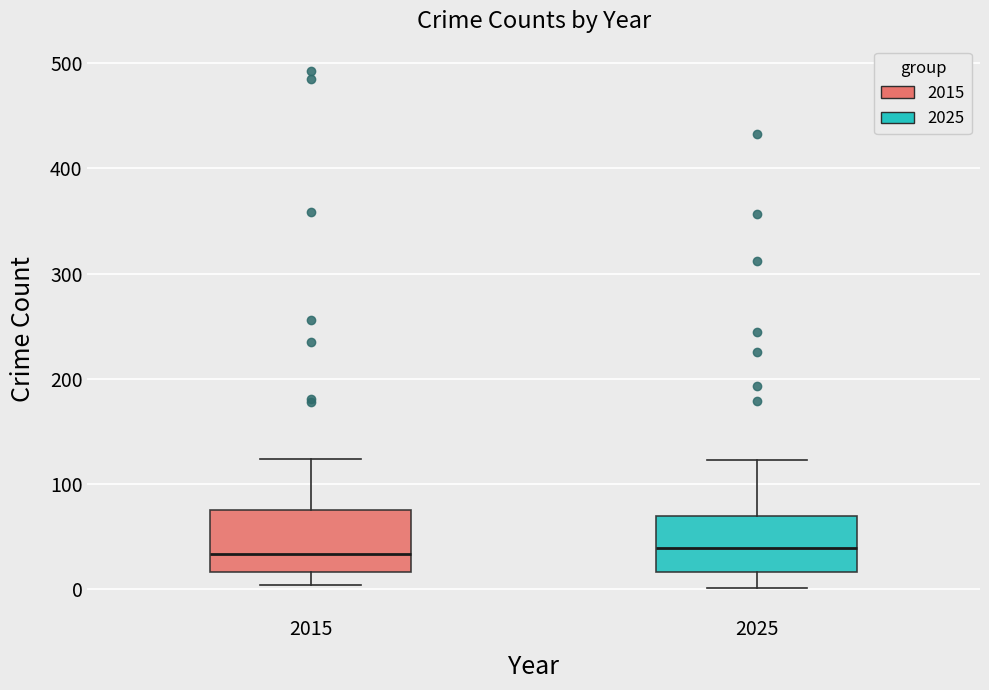

Reading left to right, read every box against the y-axis: the position of its median line, the range the box covers, and the ends of its whiskers. The values are not printed on the chart, so give them approximately, as read against the axis.

2015: median 30, box 20 to 80, whiskers 0 to 120
2025: median 40, box 20 to 70, whiskers 0 to 120